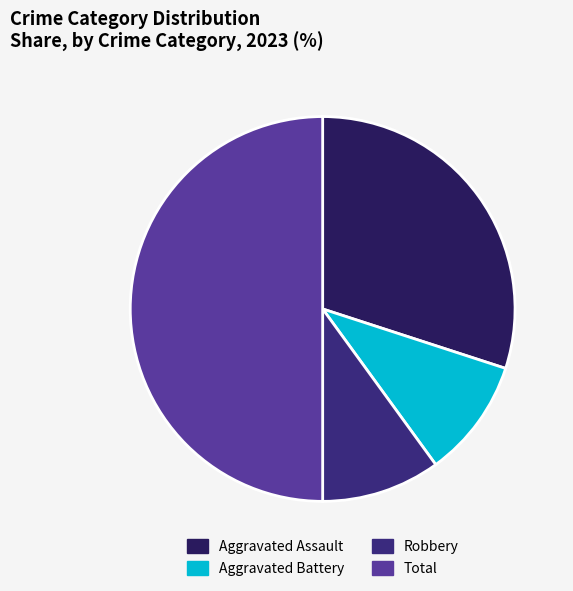

To the nearest percent, what is the difference between the Aggravated Assault and Total slice percentages?

20%